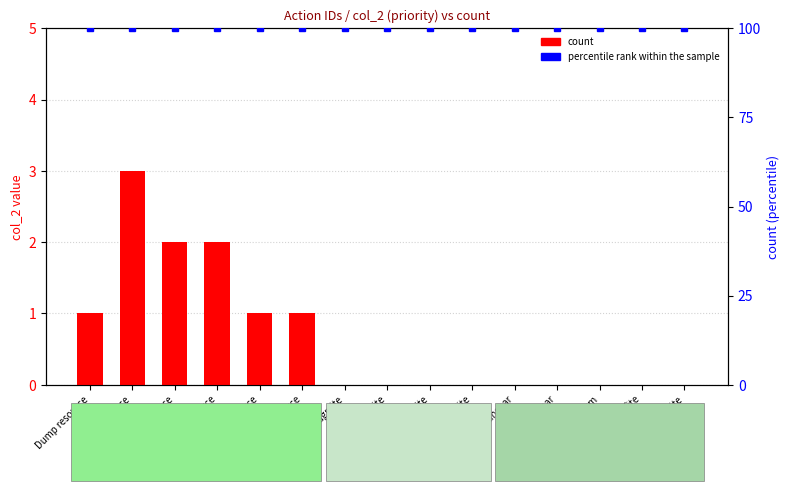

At which category is the sum across all series the highest?

Sell resource